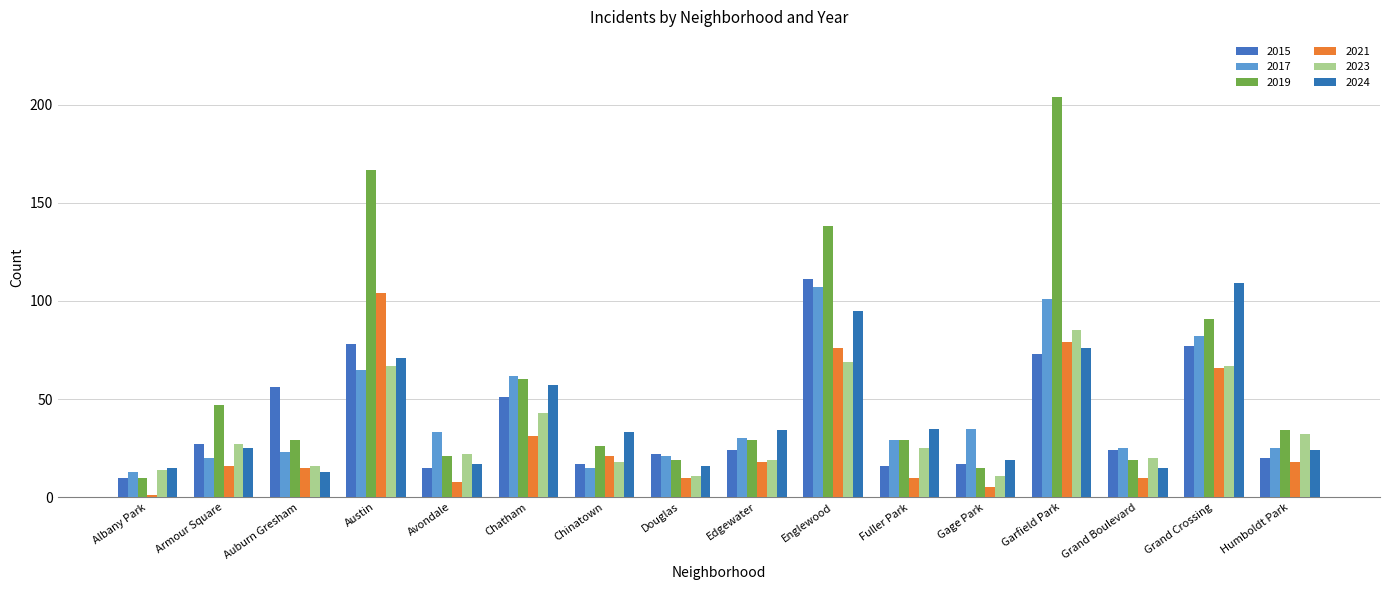

At which label does 2021 reach its minimum?

Albany Park